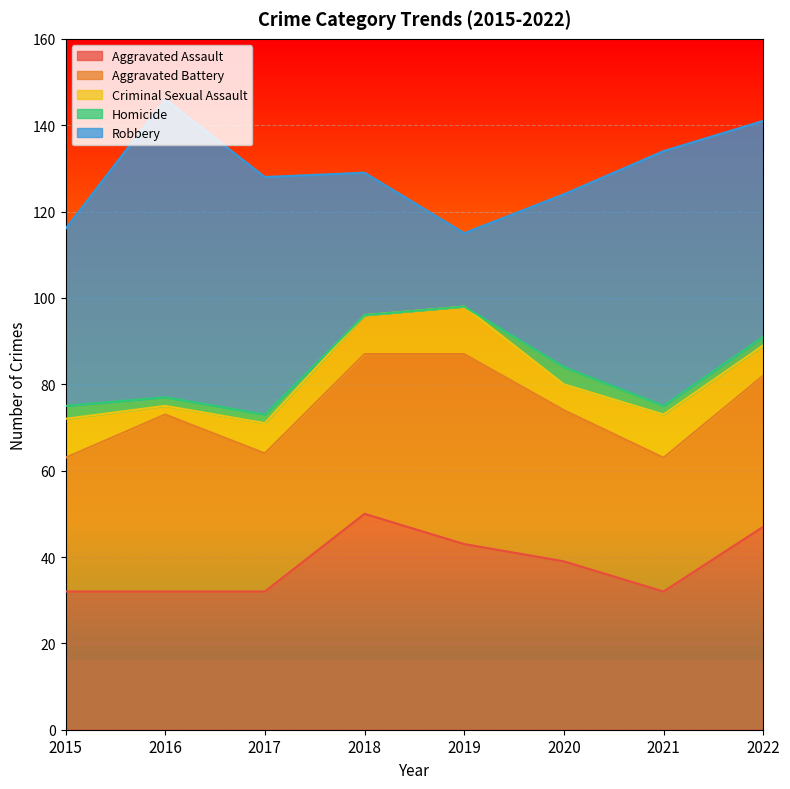

Where do Robbery and Aggravated Battery first cross each other?

2017 and 2018